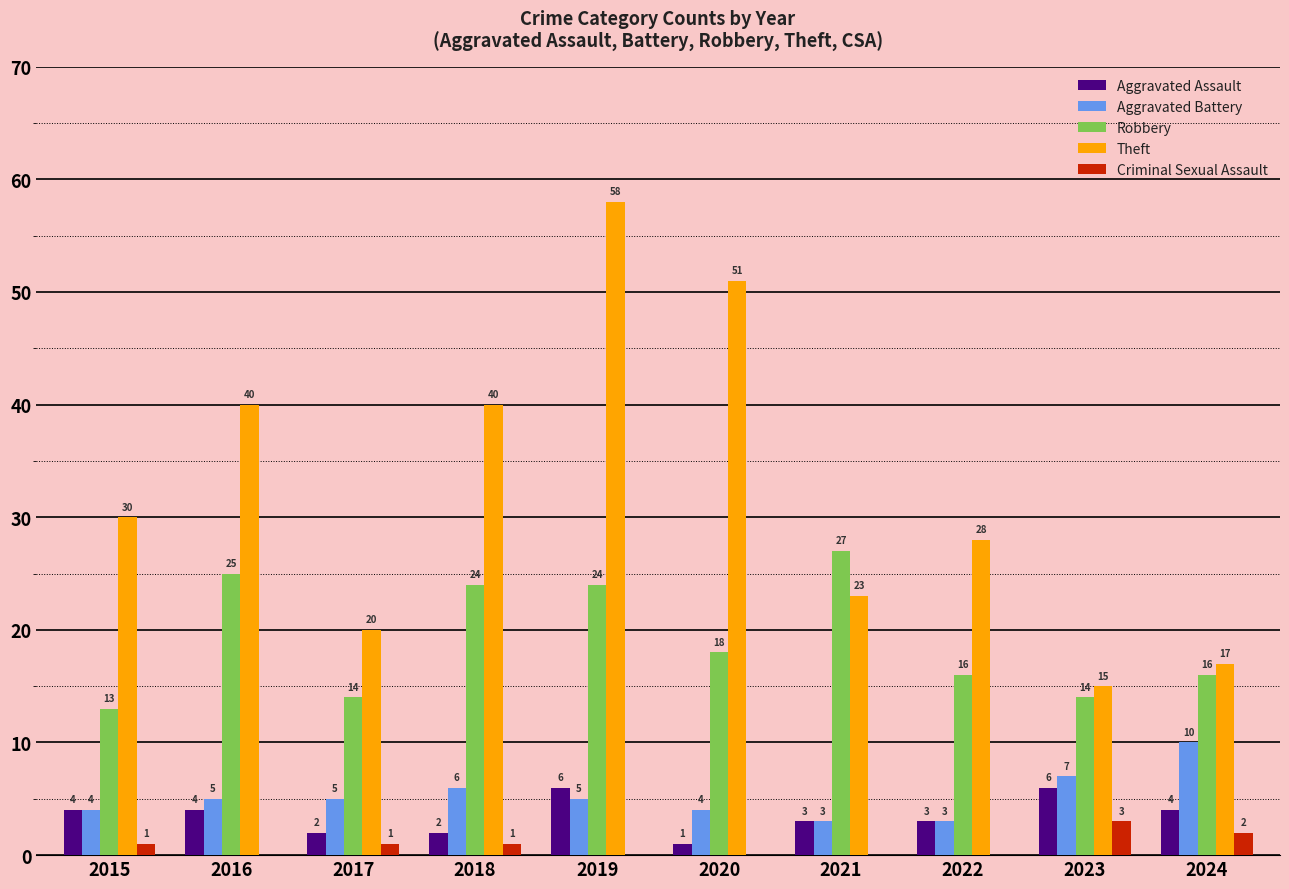

What is the average value of the Robbery series?

19